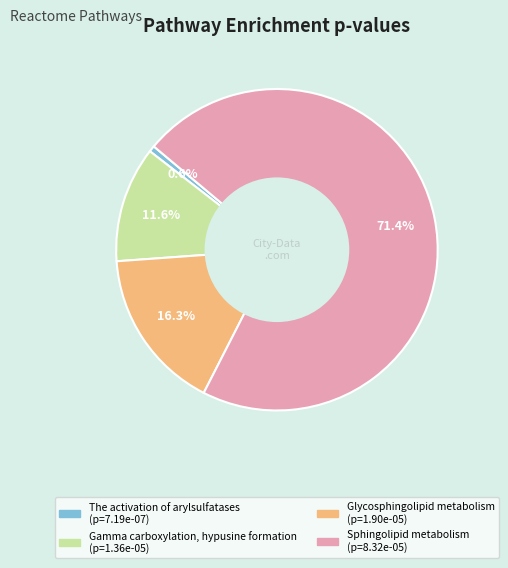

True or false: Glycosphingolipid metabolism accounts for 9% of the total.

False